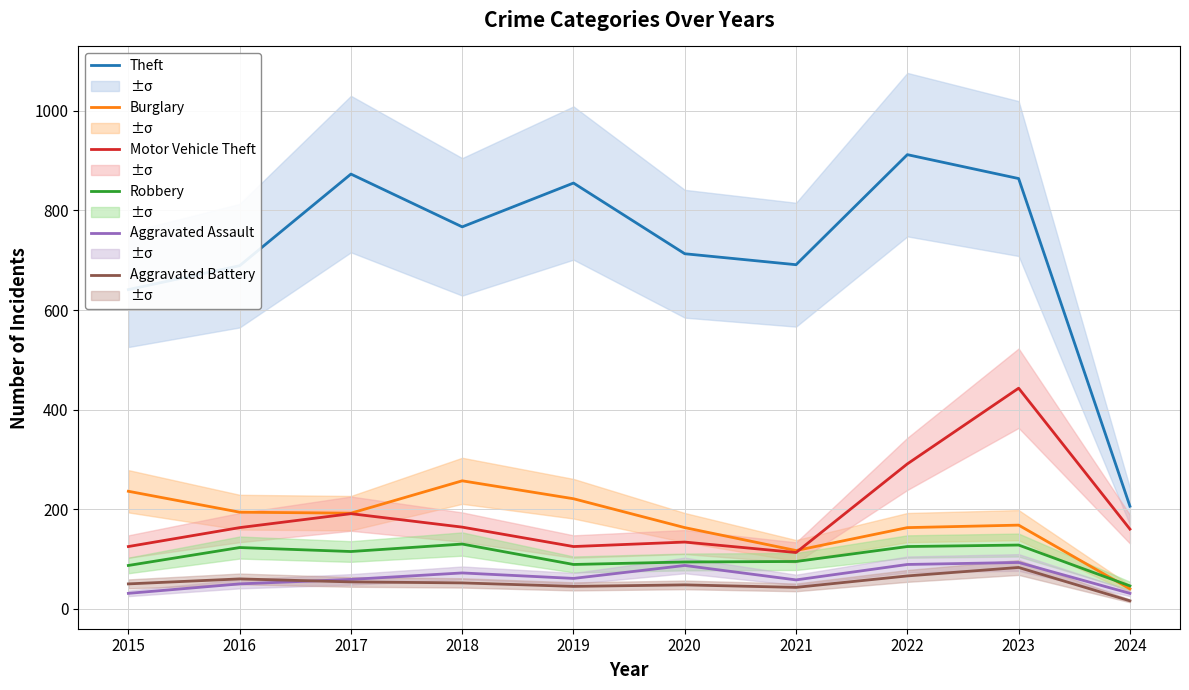

Reading right to left, what are all the values shown in this chart?

Theft: 2024=206	2023=864	2022=912	2021=691	2020=713	2019=855	2018=767	2017=873	2016=689	2015=641
Burglary: 2024=40	2023=168	2022=163	2021=117	2020=163	2019=221	2018=257	2017=192	2016=194	2015=236
Motor Vehicle Theft: 2024=160	2023=443	2022=291	2021=113	2020=134	2019=125	2018=164	2017=191	2016=163	2015=125
Robbery: 2024=46	2023=128	2022=125	2021=95	2020=94	2019=89	2018=130	2017=115	2016=123	2015=87
Aggravated Assault: 2024=31	2023=93	2022=89	2021=58	2020=87	2019=61	2018=72	2017=59	2016=50	2015=31
Aggravated Battery: 2024=16	2023=83	2022=66	2021=43	2020=48	2019=45	2018=52	2017=54	2016=60	2015=50